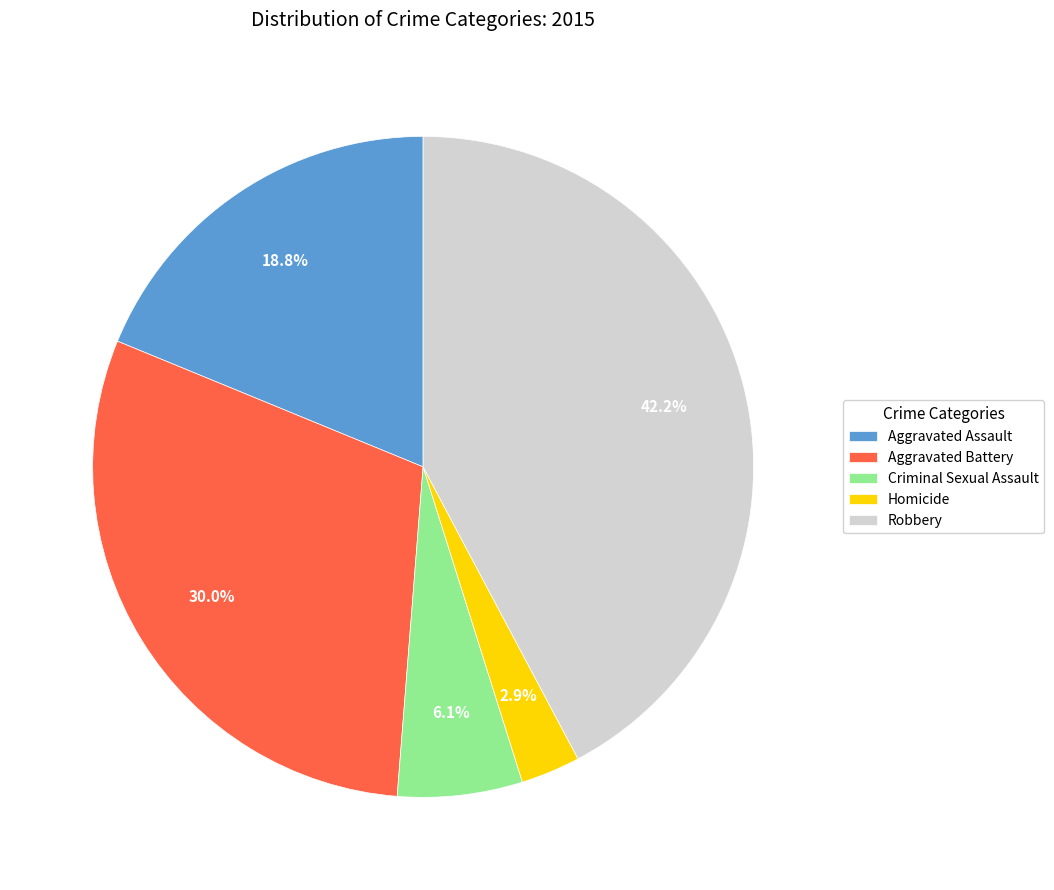

How many segments does this pie chart have?

5